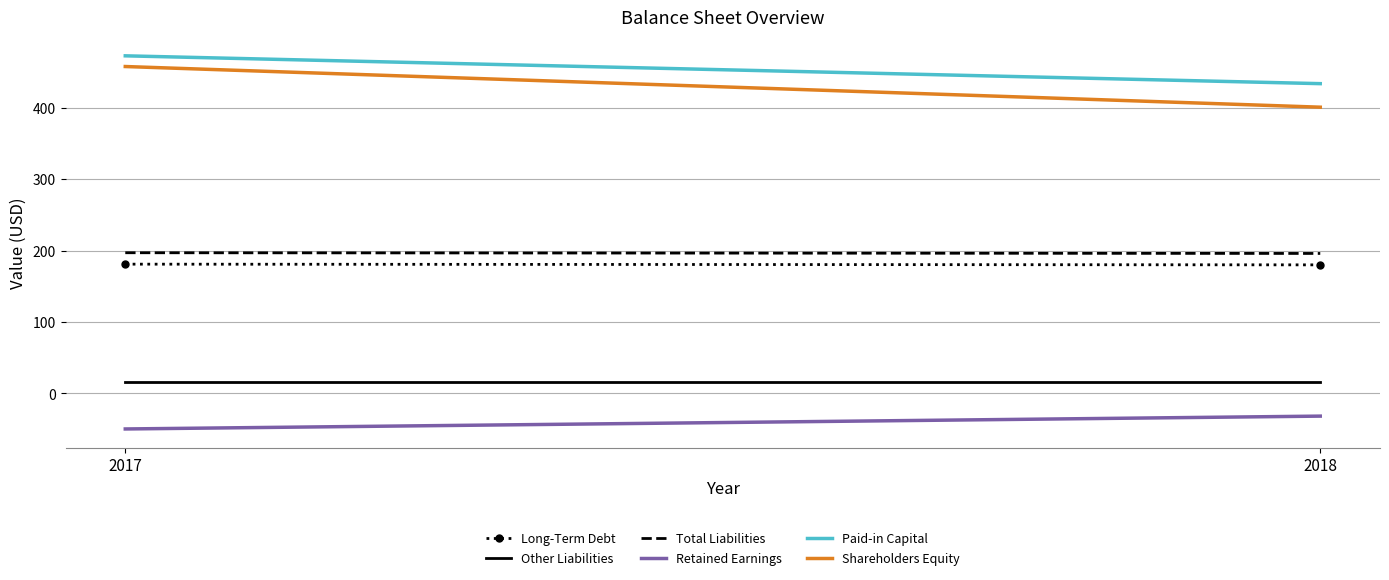

Reading left to right, what are all the values shown in this chart?

Long-Term Debt: 2017=181	2018=180
Other Liabilities: 2017=16	2018=16
Total Liabilities: 2017=197	2018=196
Retained Earnings: 2017=-50	2018=-32
Paid-in Capital: 2017=473	2018=434
Shareholders Equity: 2017=458	2018=401